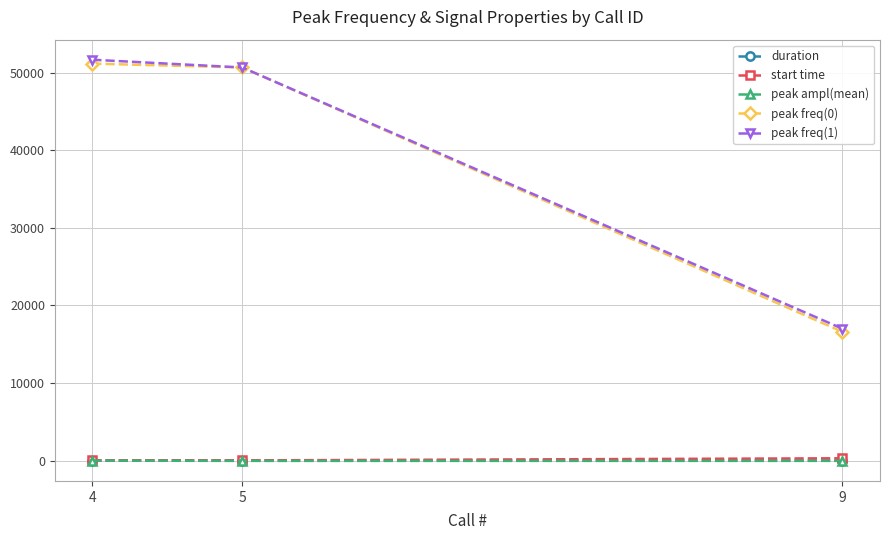

Is it true that peak freq(0) equals 90906.8 at 5?

False